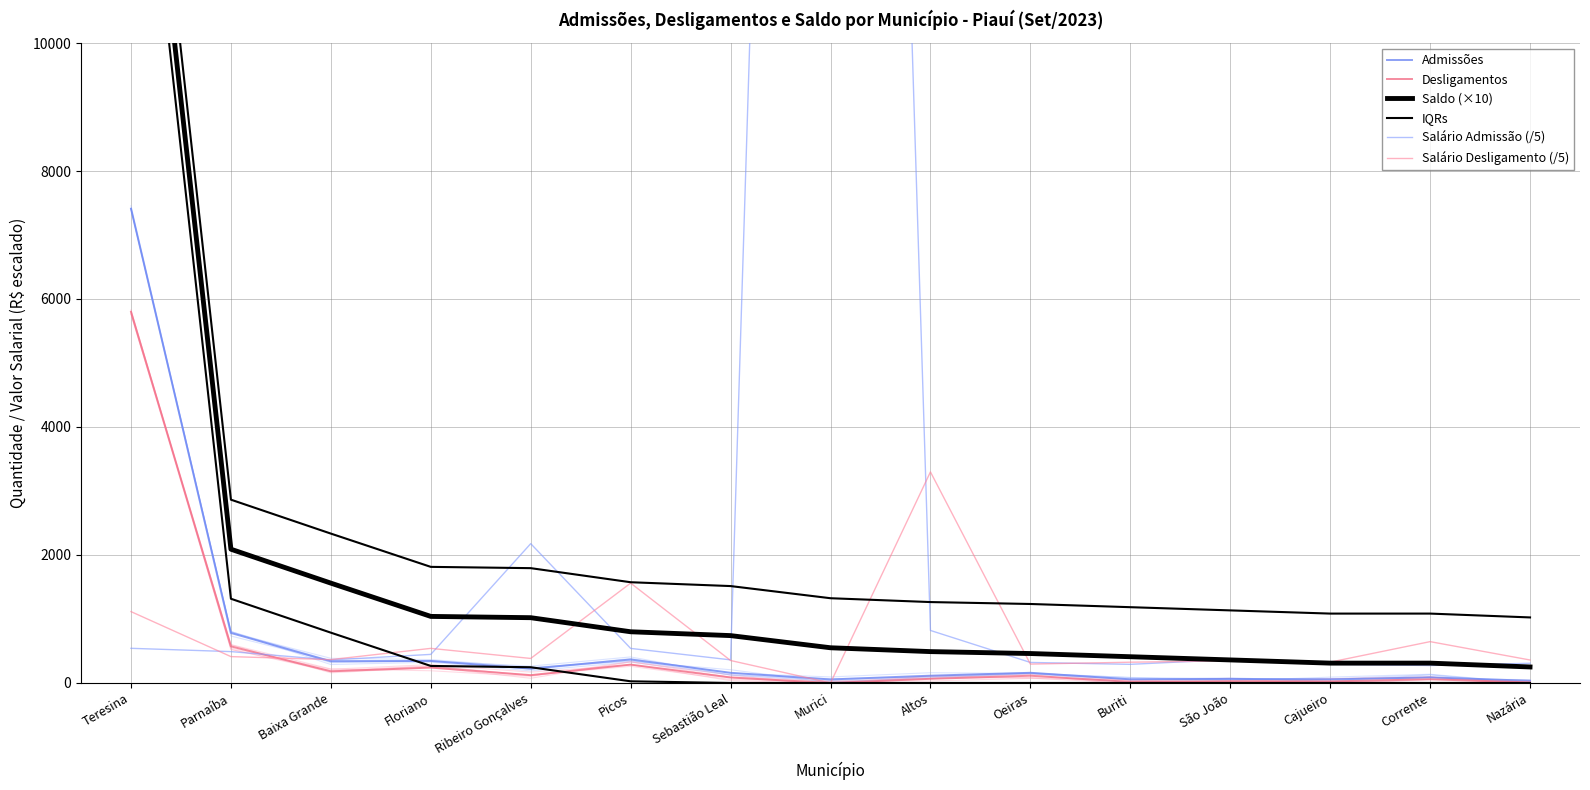

What is the total value across all series at Cajueiro?

2090.9